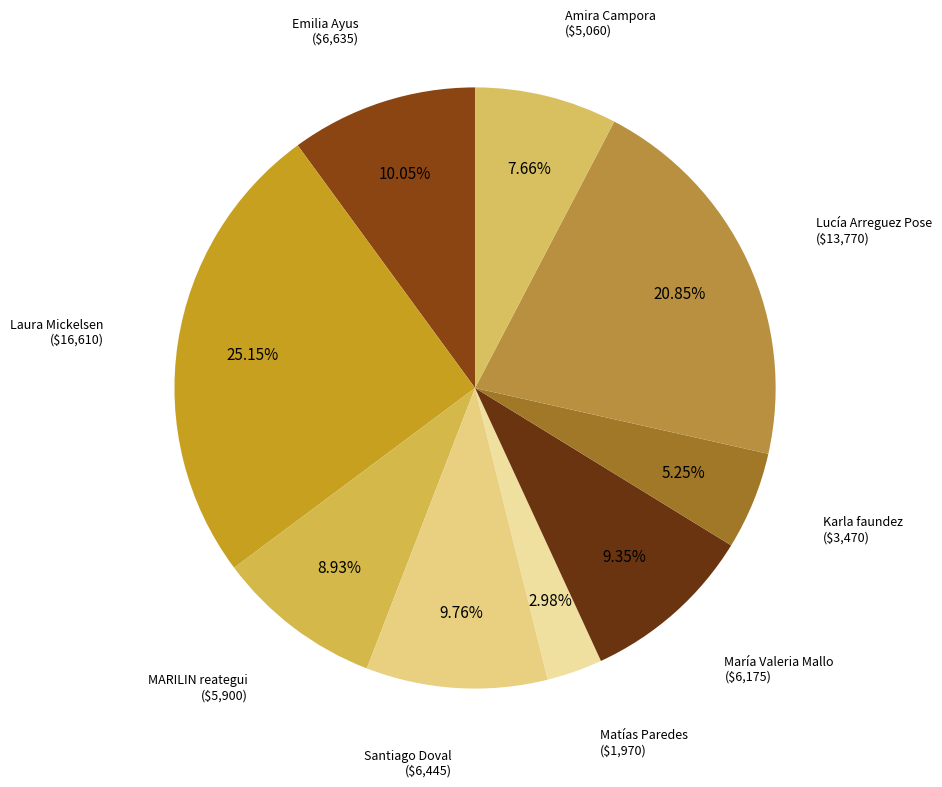

To the nearest percent, what is the average slice percentage?

11%